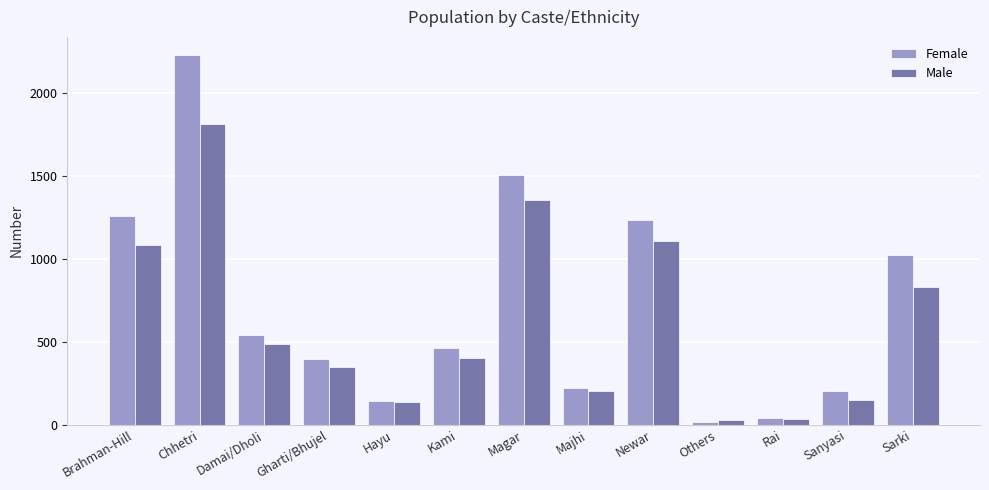

What are all the series names shown in the legend?

Female, Male